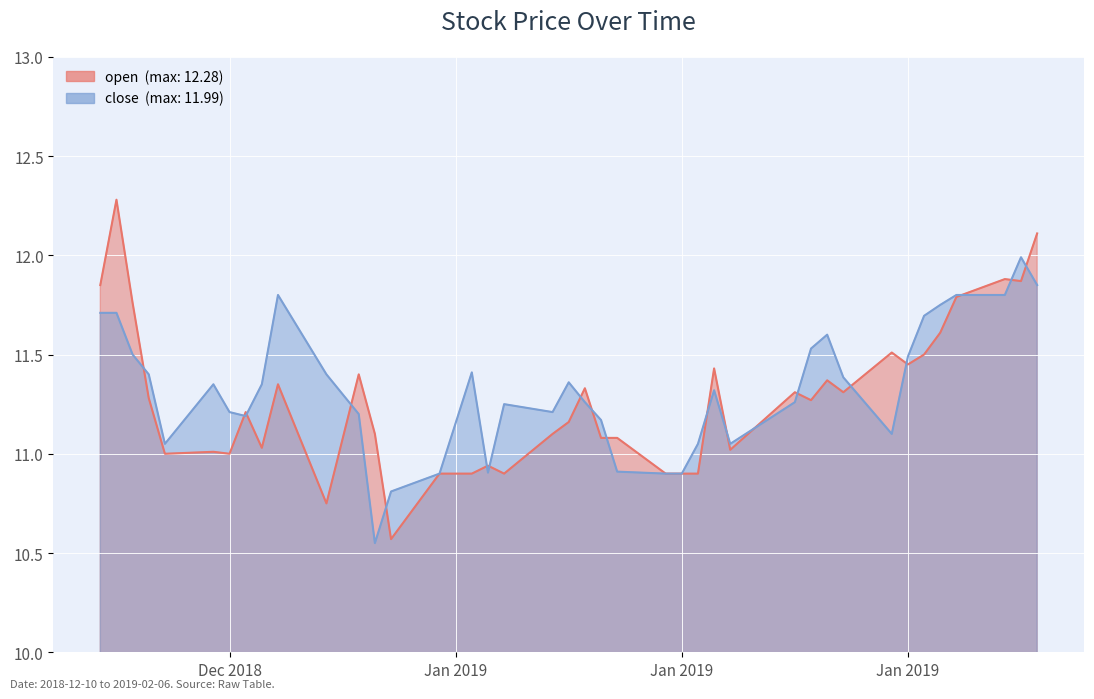

What value does the open series have at 2019-01-03?

10.9